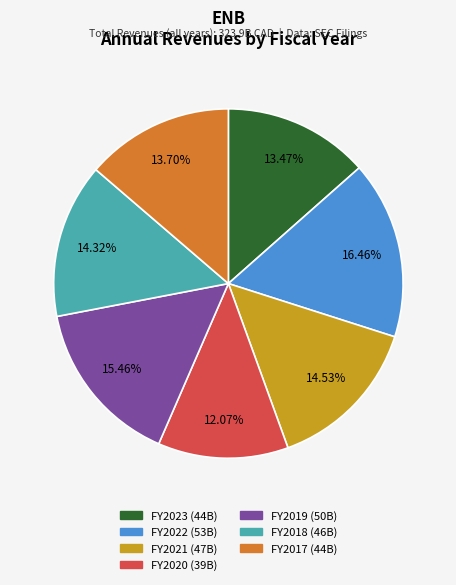

Does any single category account for the majority?

No